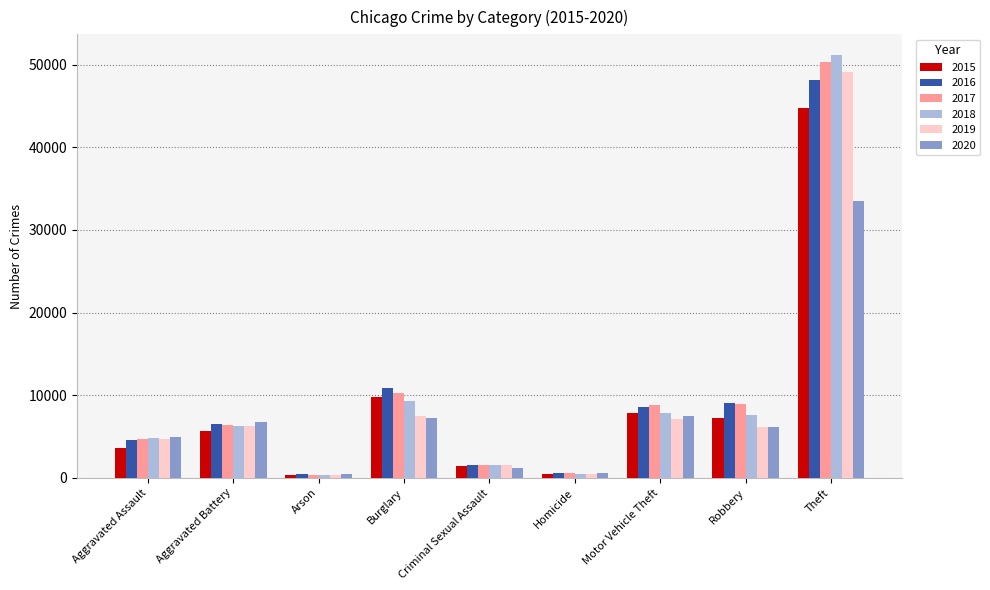

What position from the left is Theft?

9